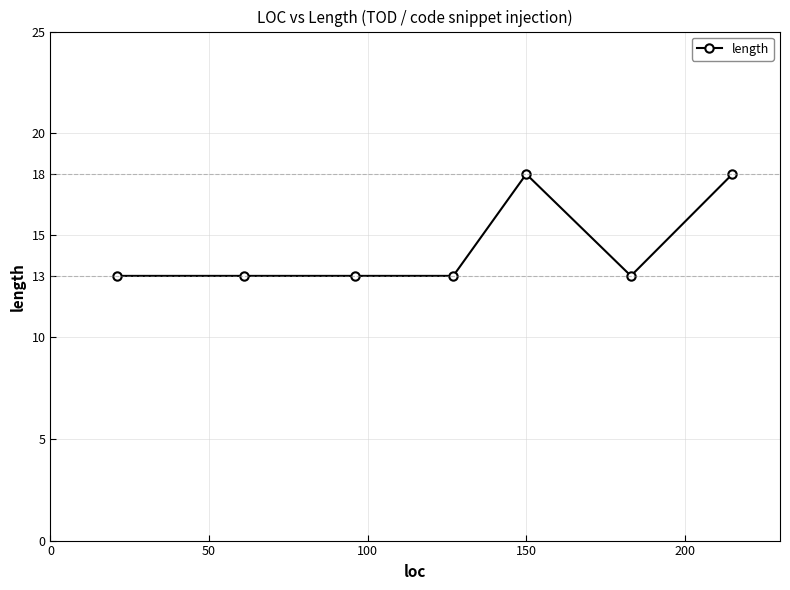

What is the difference between the maximum and minimum values?

5